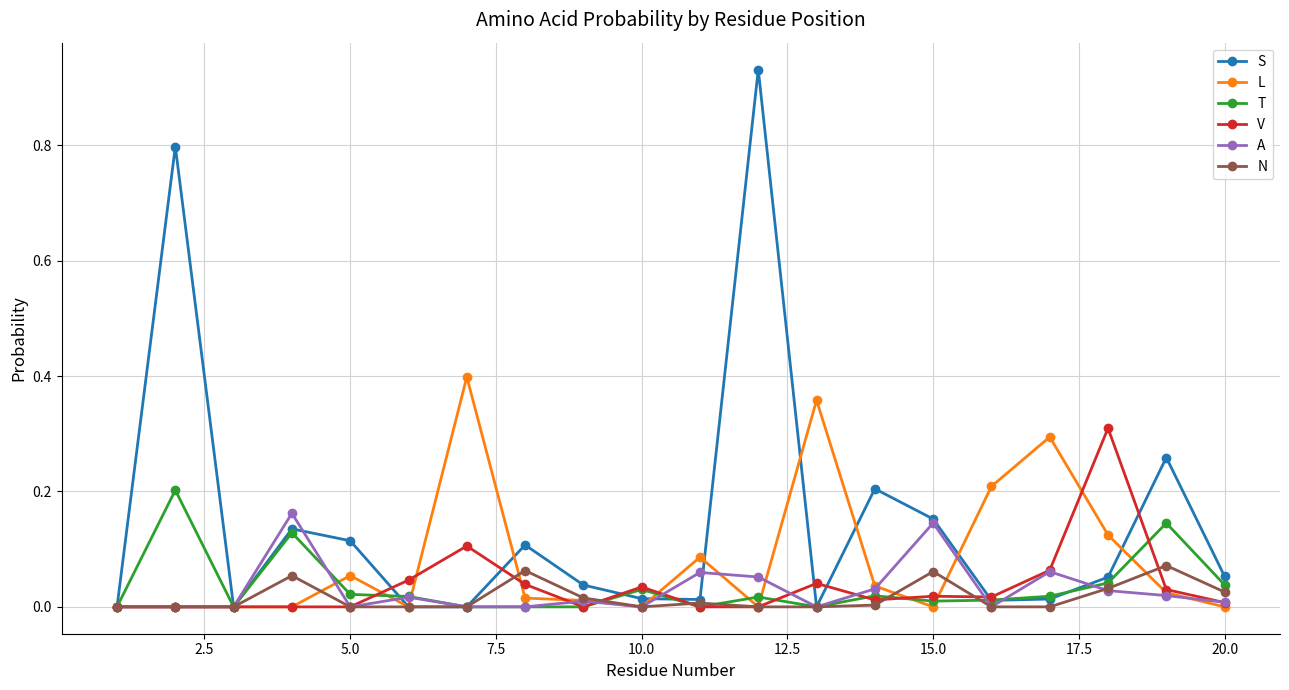

True or false: A has more than 1 interior local peaks.

True